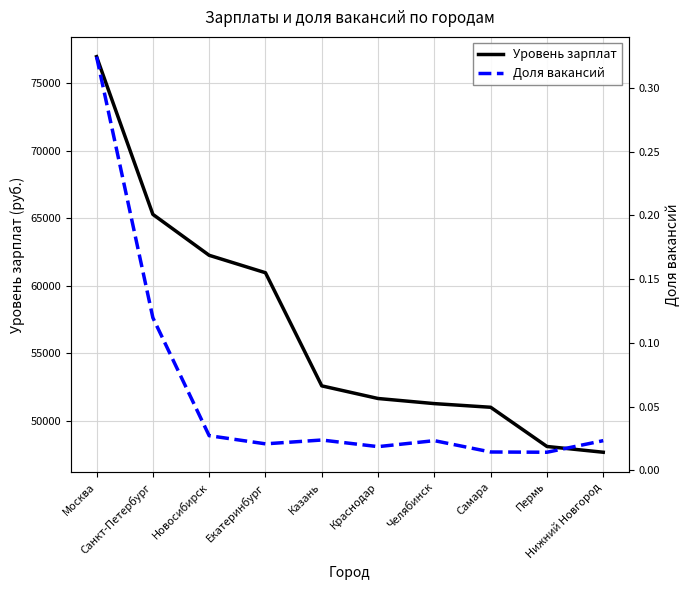

Which series has the largest total across all categories?

Уровень зарплат